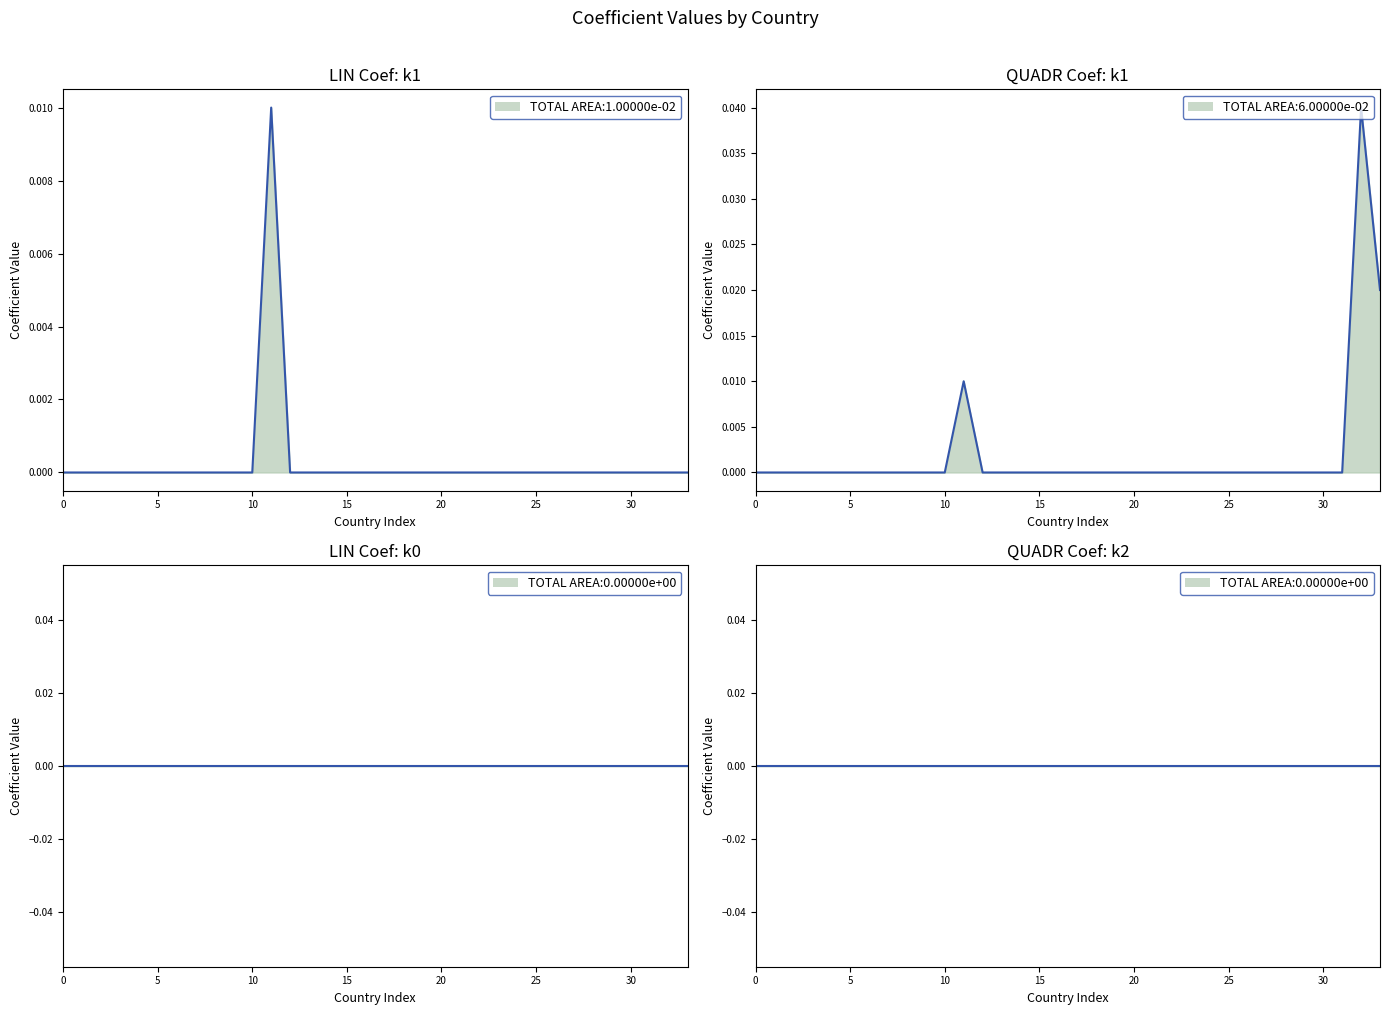

At how many categories does at least one series exceed 0?

3